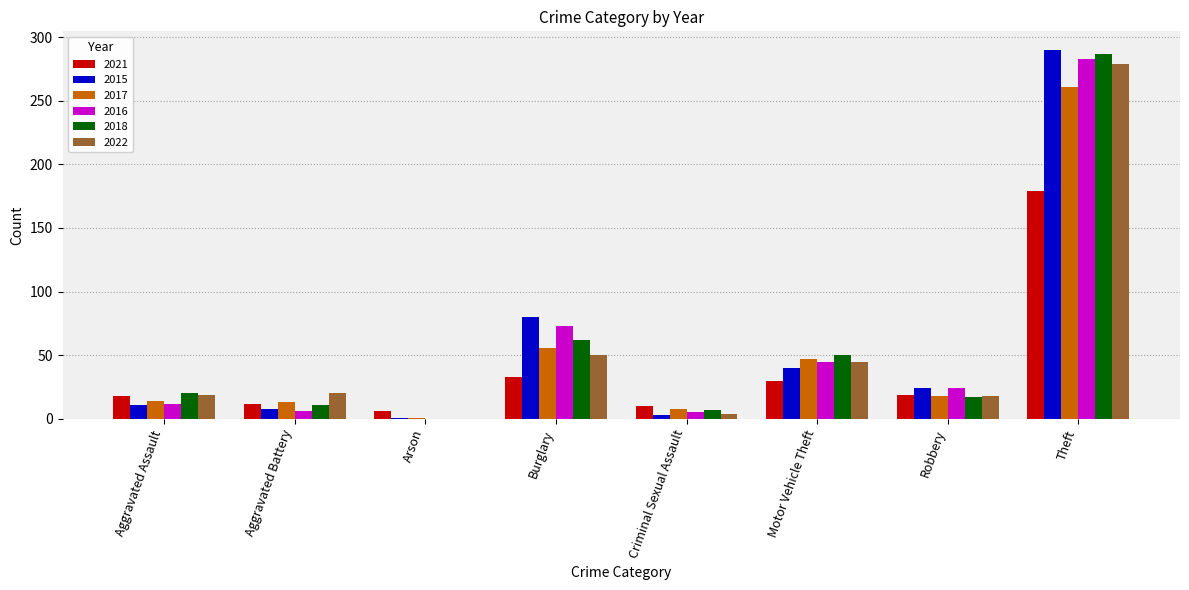

Where is 2021 nearest to the value 92?

Burglary